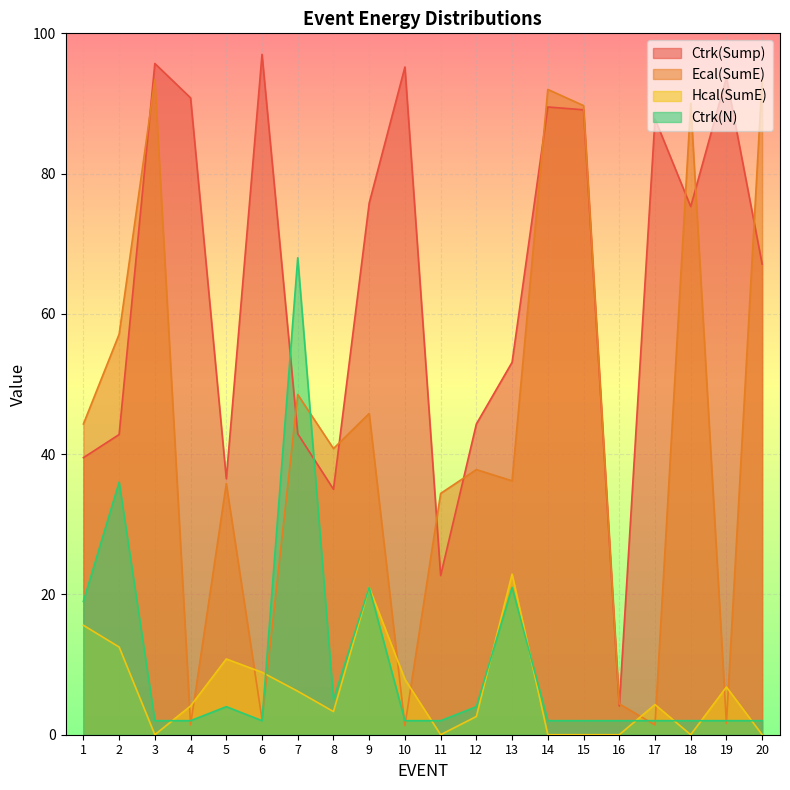

What are all the series names shown in the legend?

Ctrk(Sump), Ecal(SumE), Hcal(SumE), Ctrk(N)